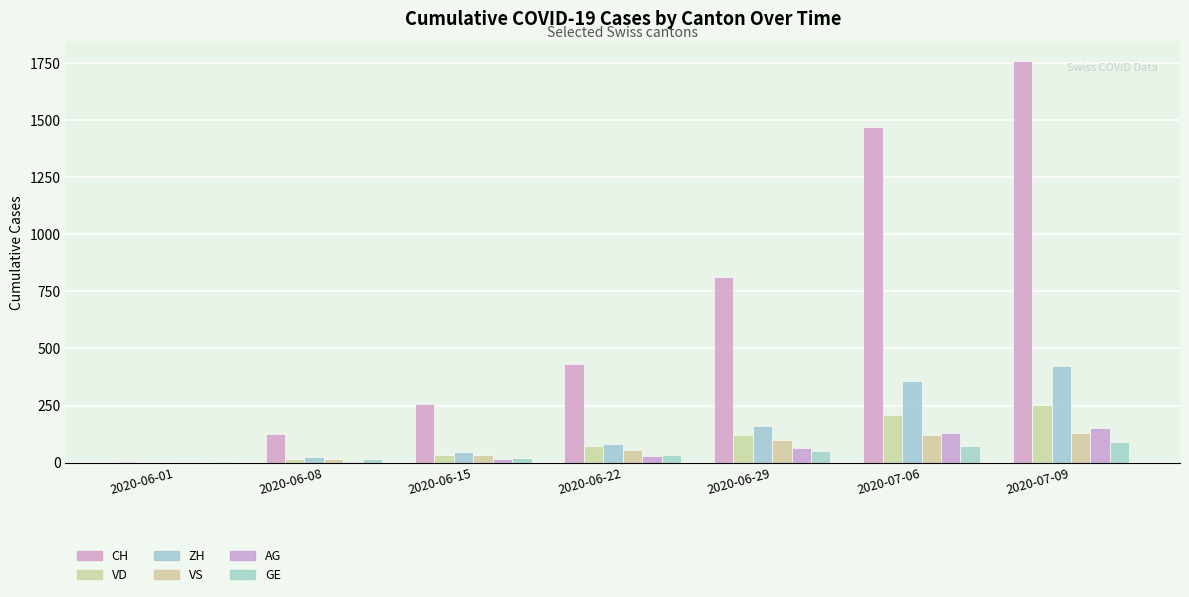

What is the sum of the CH values at 2020-06-01 and 2020-06-22?

434